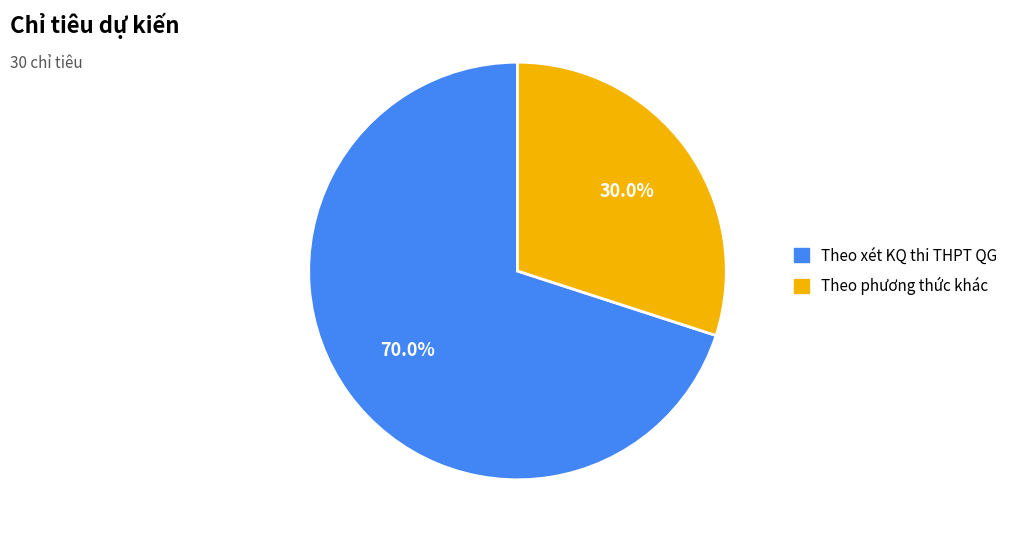

What percentage is the Theo phương thức khác slice, to the nearest percent?

30%